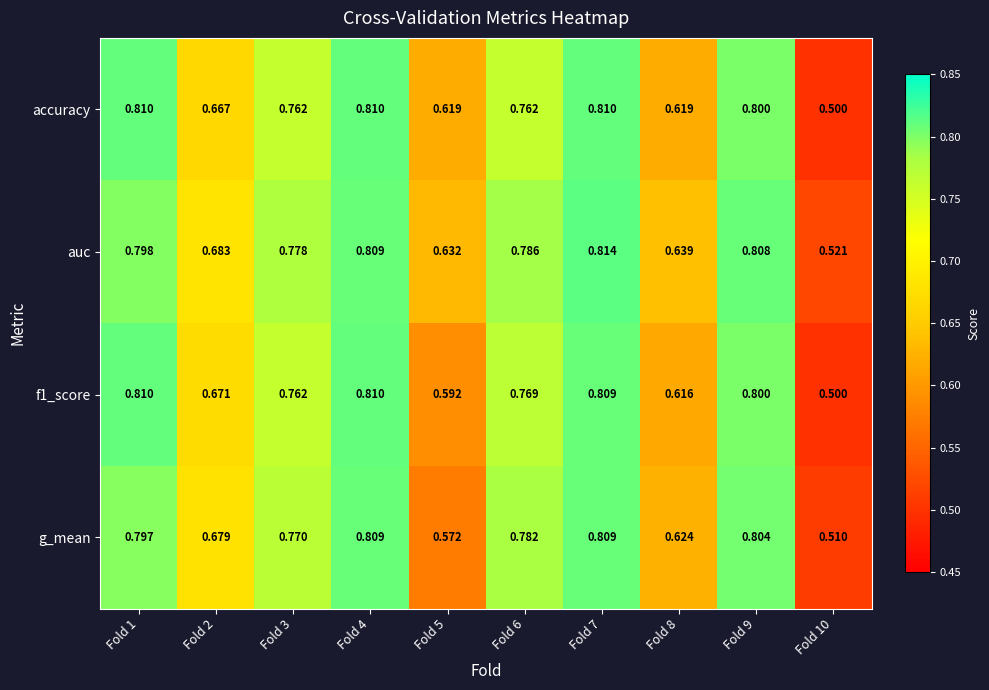

Is the value of g_mean at Fold 8 greater than the value of auc at Fold 1?

No